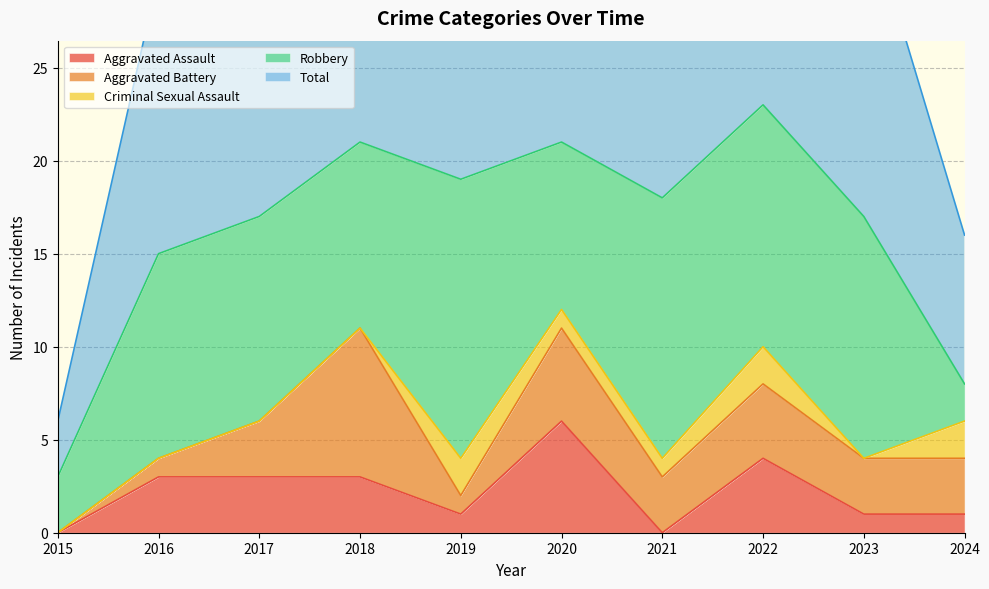

What is the sum of all Aggravated Assault values?

22